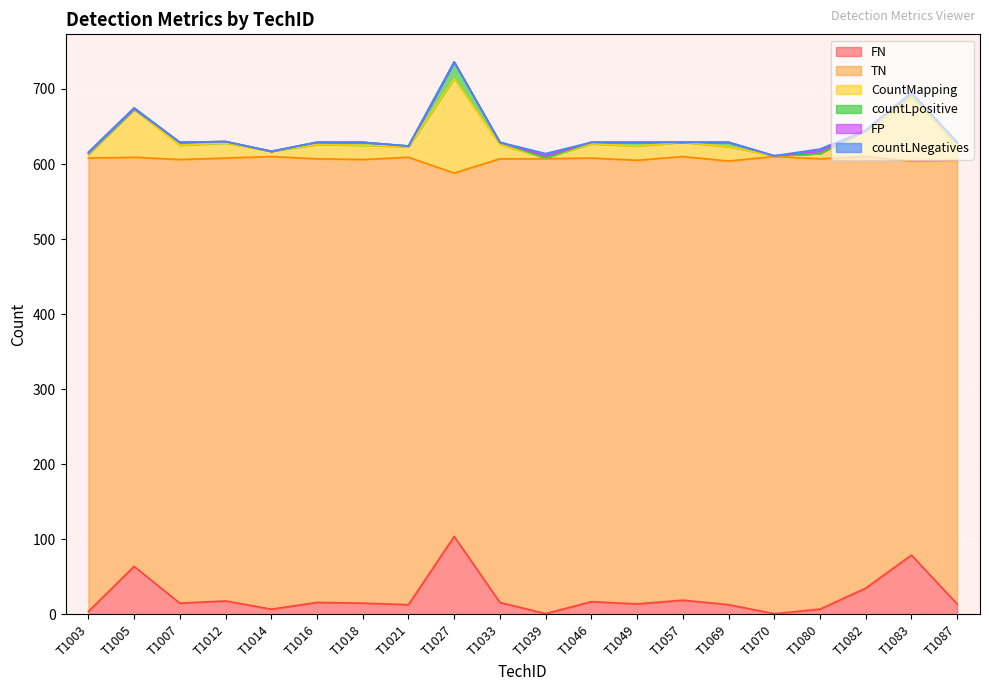

Does the chart display data point markers on the line(s)?

No